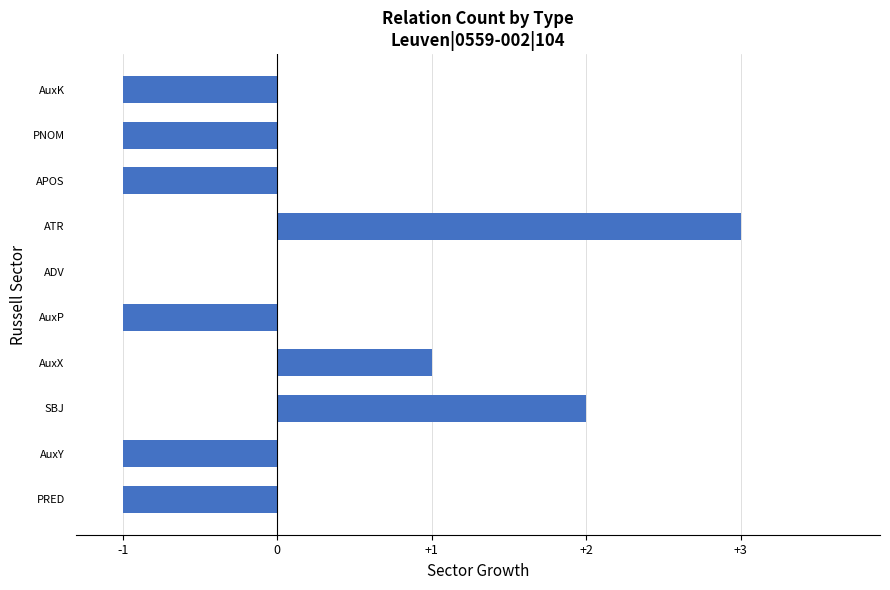

Reading bottom to top, what are all the values shown in this chart?

PRED=-1	AuxY=-1	SBJ=2	AuxX=1	AuxP=-1	ADV=0	ATR=3	APOS=-1	PNOM=-1	AuxK=-1